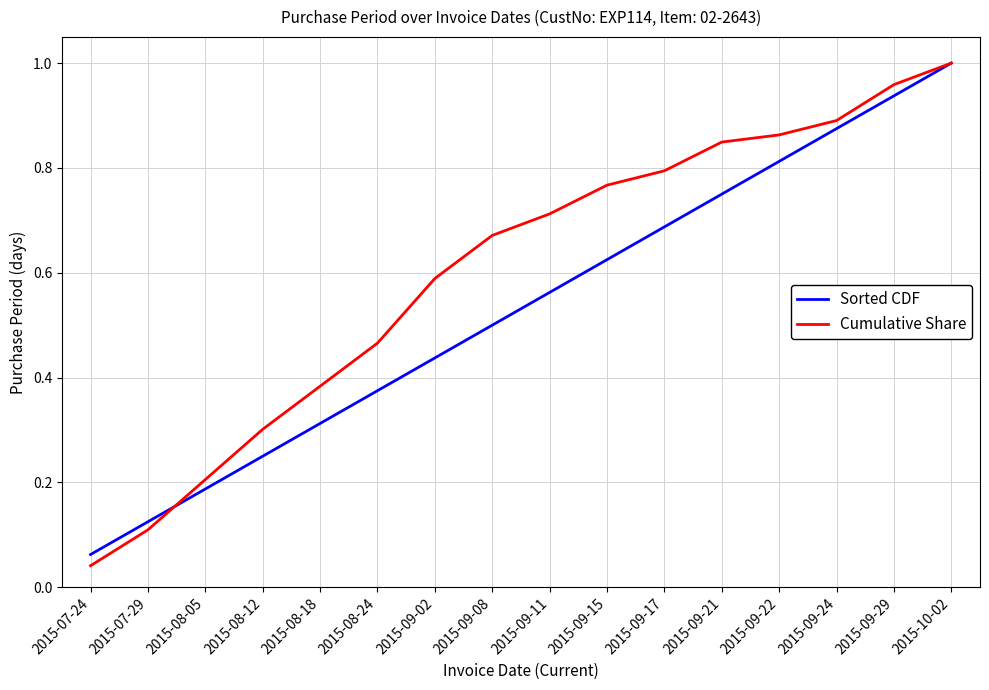

What is the sum of all Cumulative Share values?

9.6